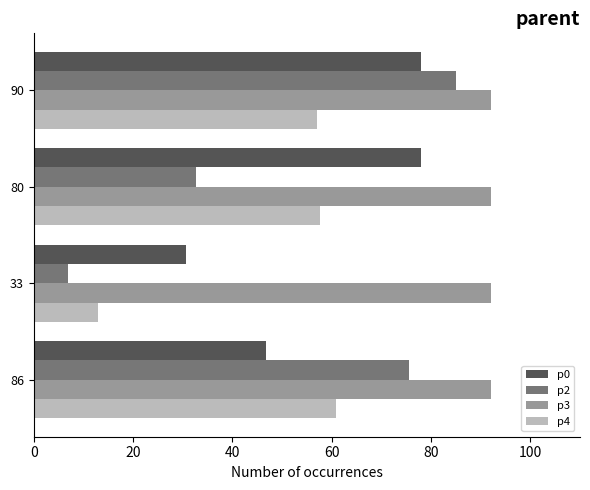

At how many categories does at least one series exceed 49?

4